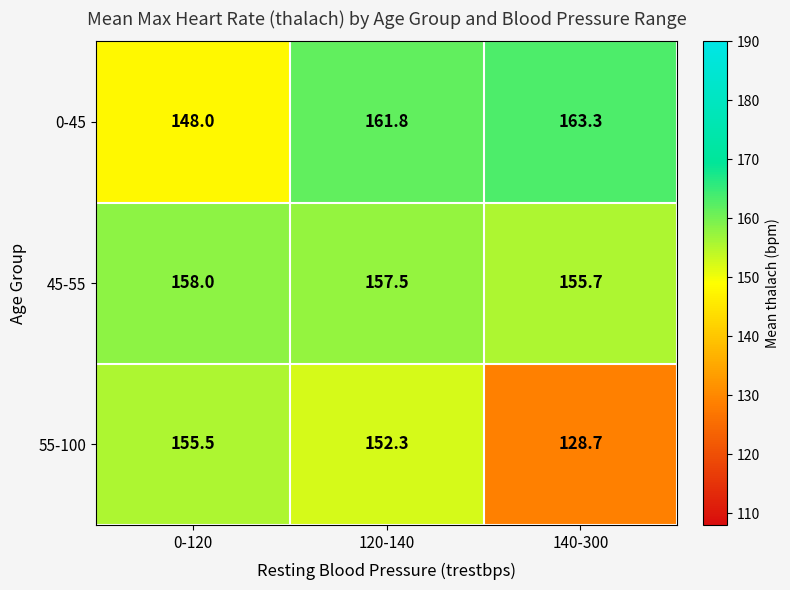

Rank the series by their maximum value, from highest to lowest.

0-45, 45-55, 55-100